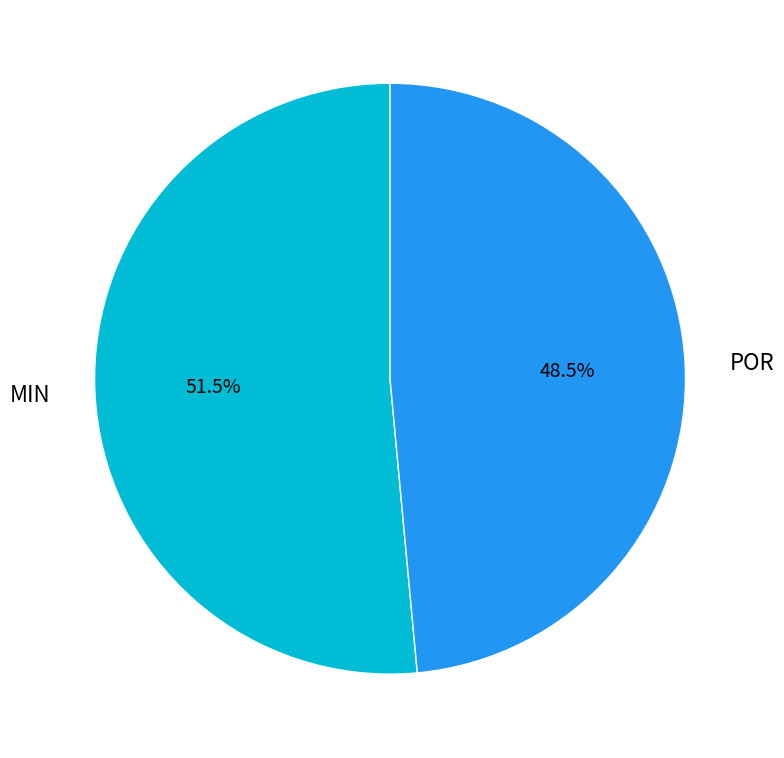

Which slice is the largest?

MIN